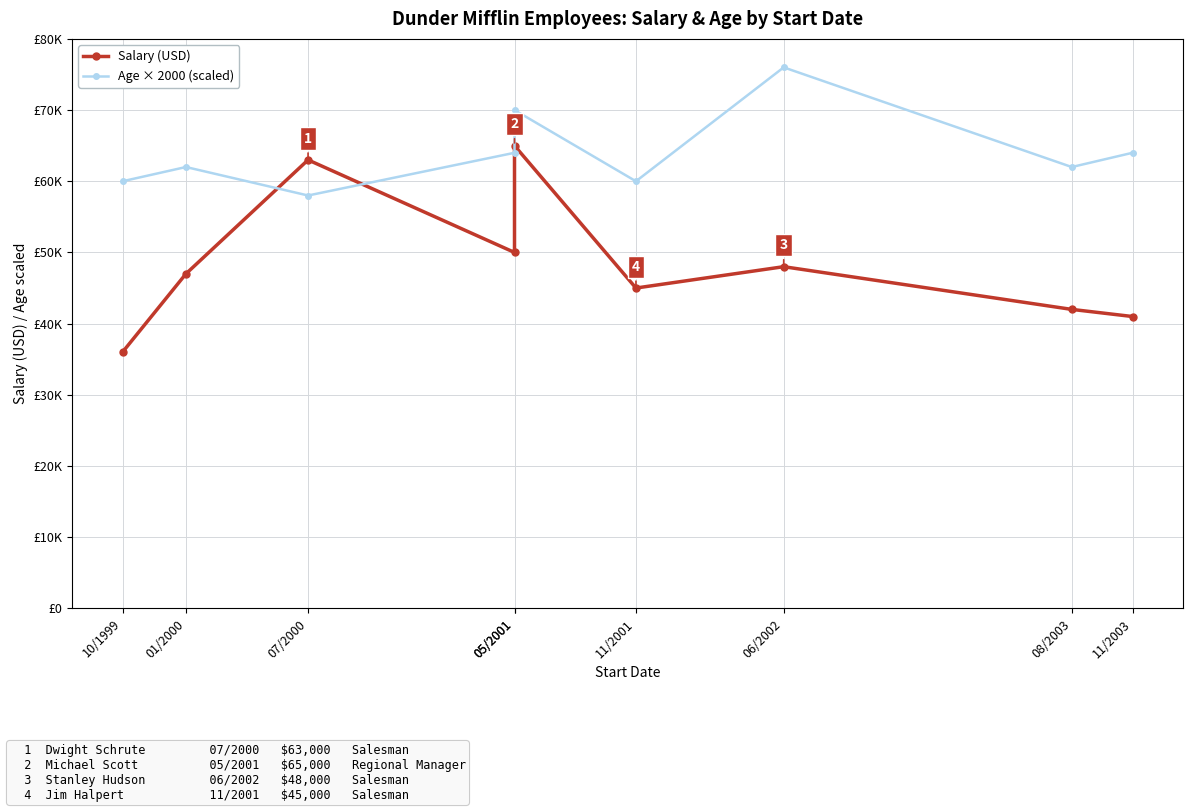

How many lines are shown in the chart?

2